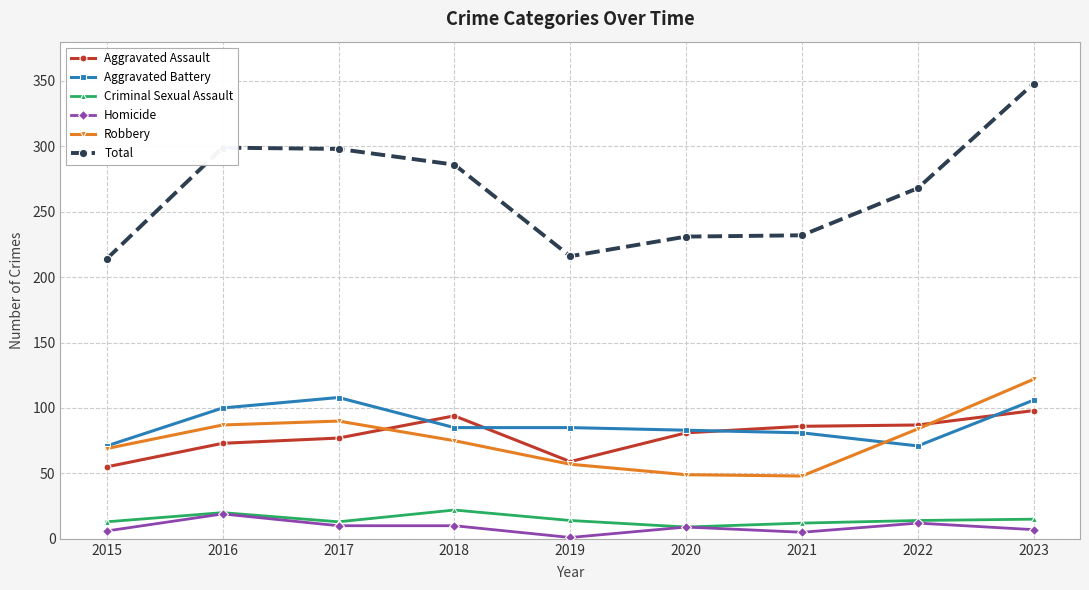

What is the value of the Total point at the 8th from the left?

268